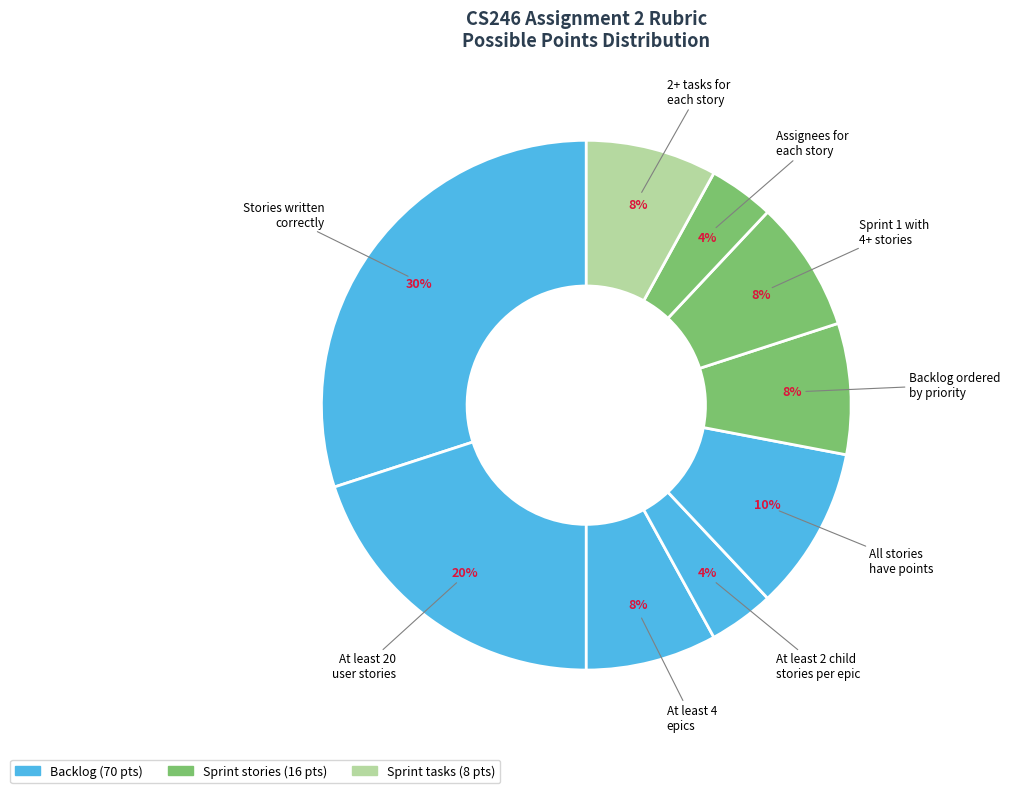

What is the ratio of the value at Backlog ordered by priority to the value at At least 20 user stories?

0.4